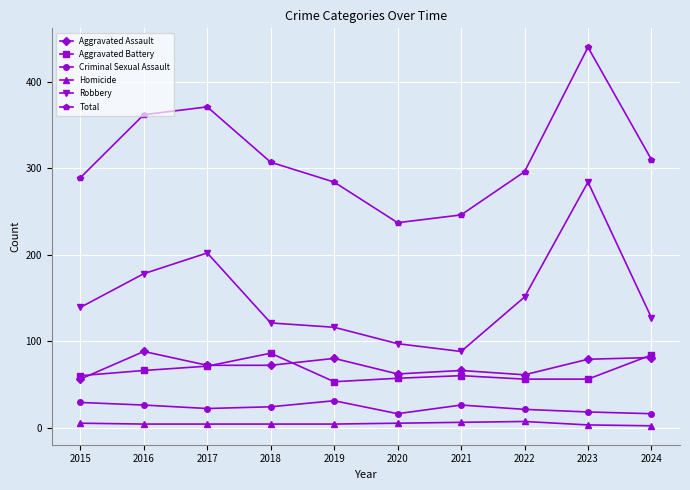

True or false: Total has a value of 762 at 2023.

False